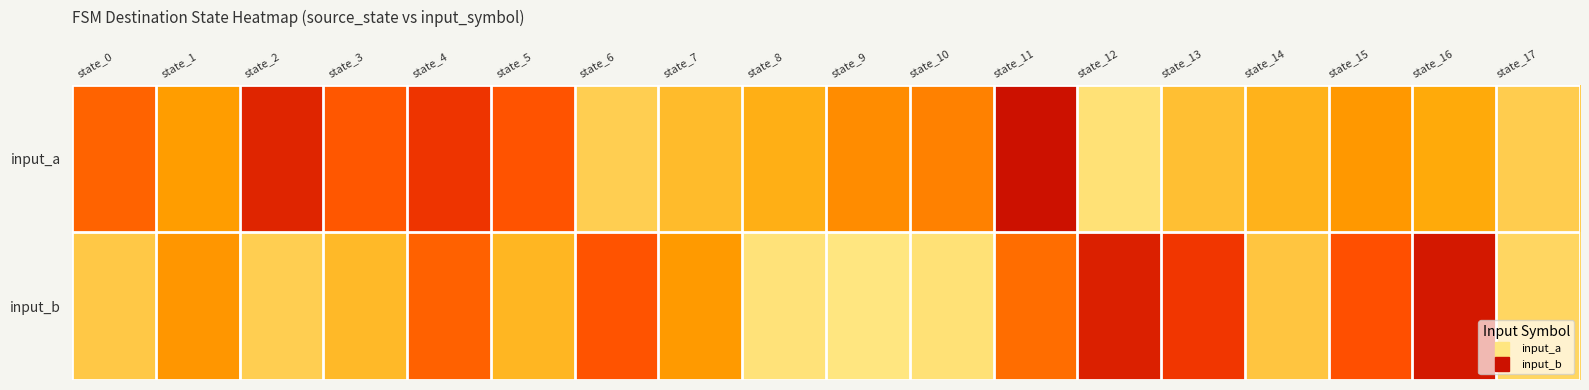

What is the greatest value displayed?

127